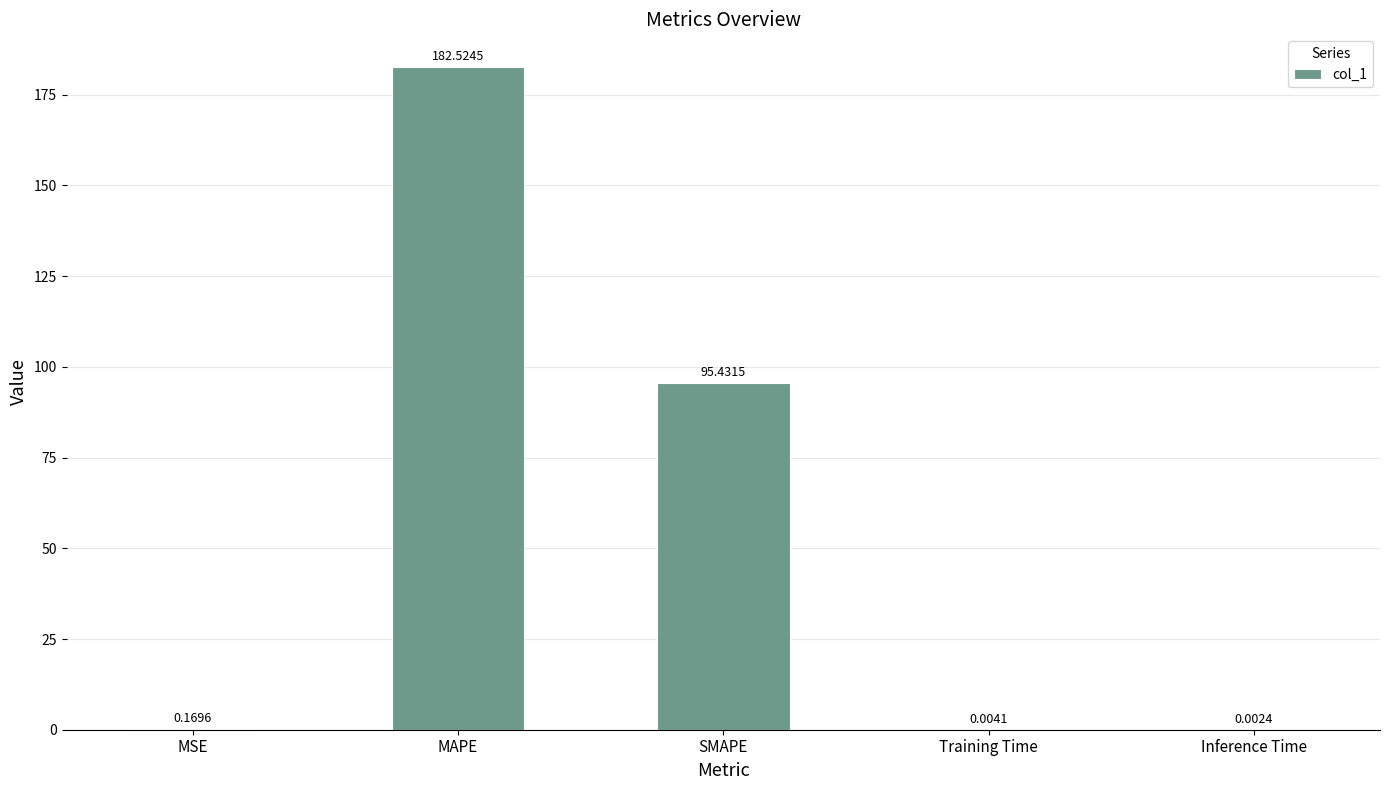

What is the sum of all values?

278.1